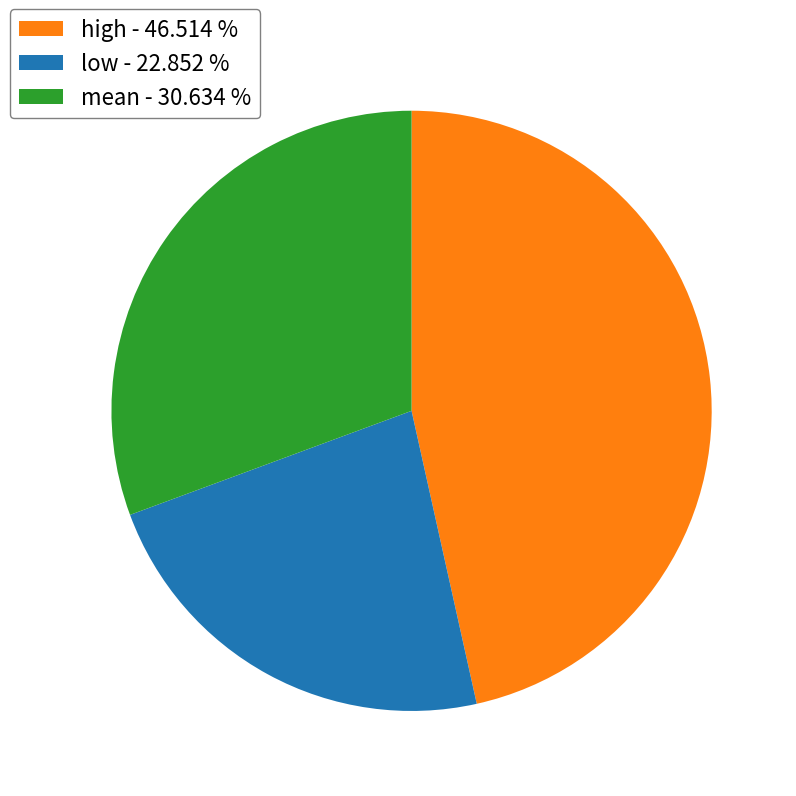

What is the ratio of the value at mean - 30.634 % to the value at high - 46.514 %?

0.7